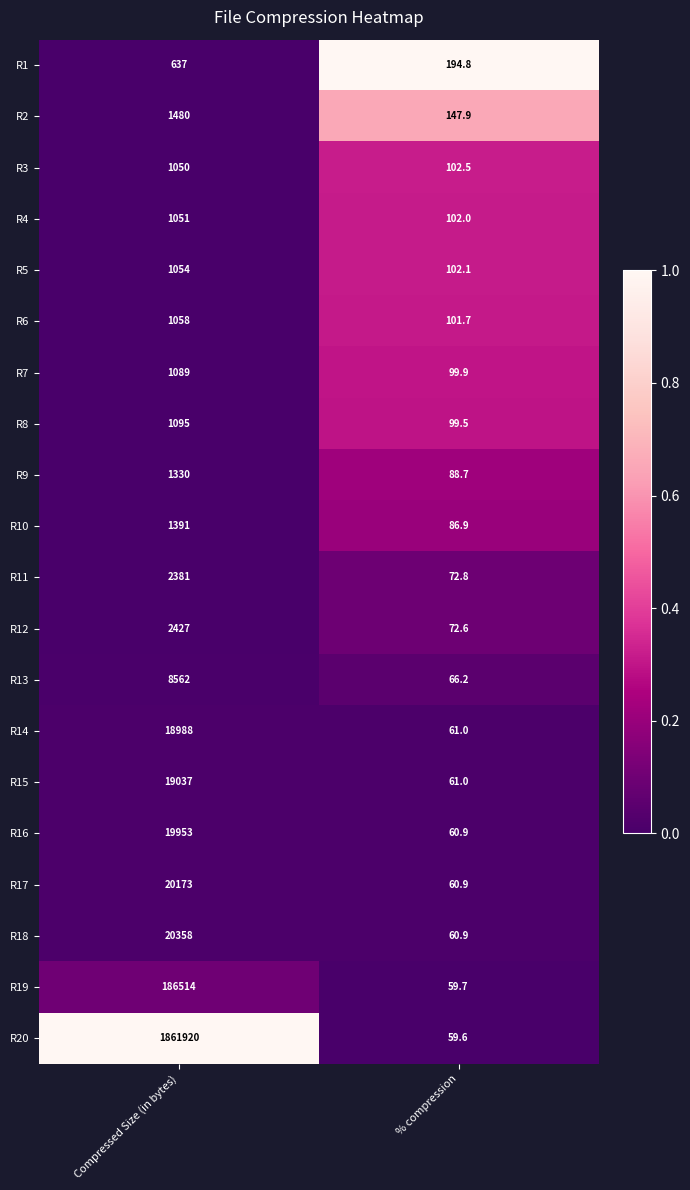

What is the difference between the maximum and minimum values in the R12 series?

2354.4